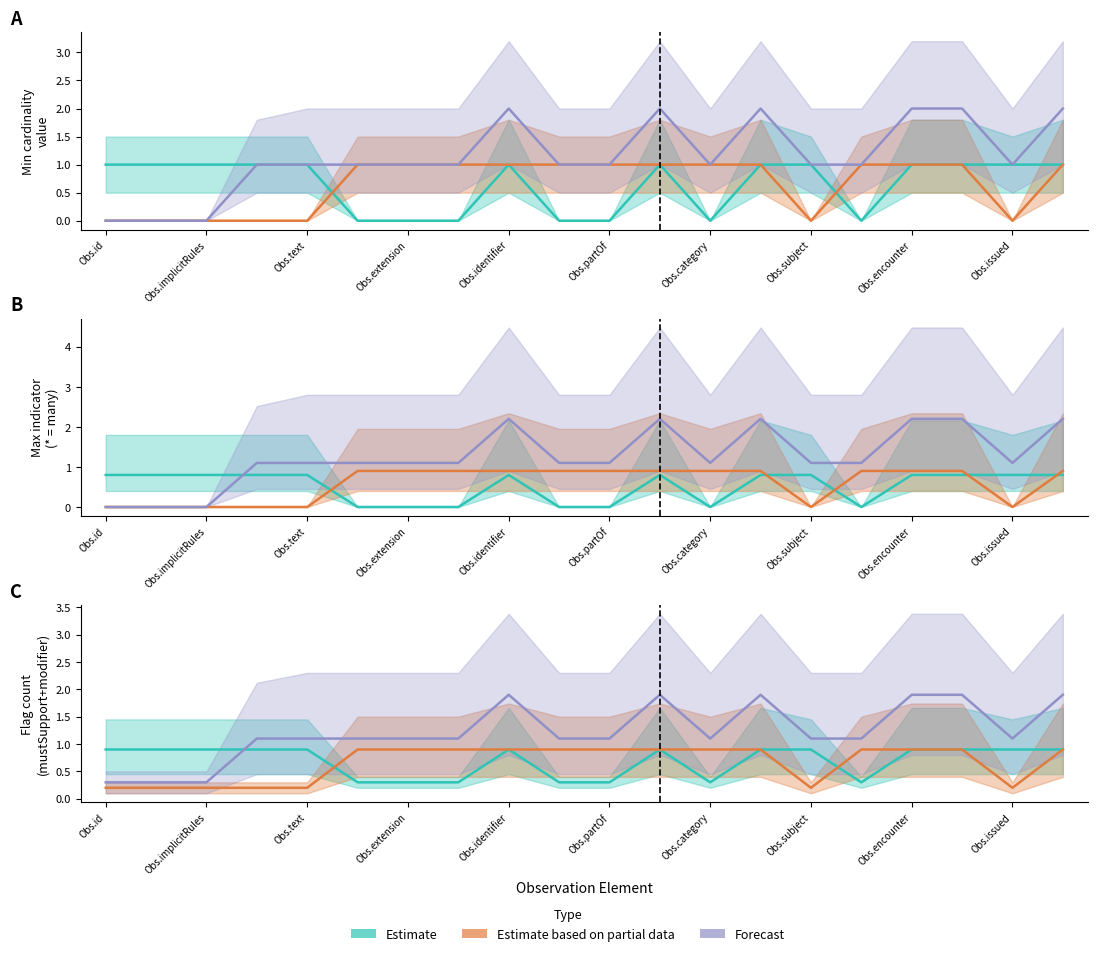

At which category is the sum across all series the highest?

Obs.identifier